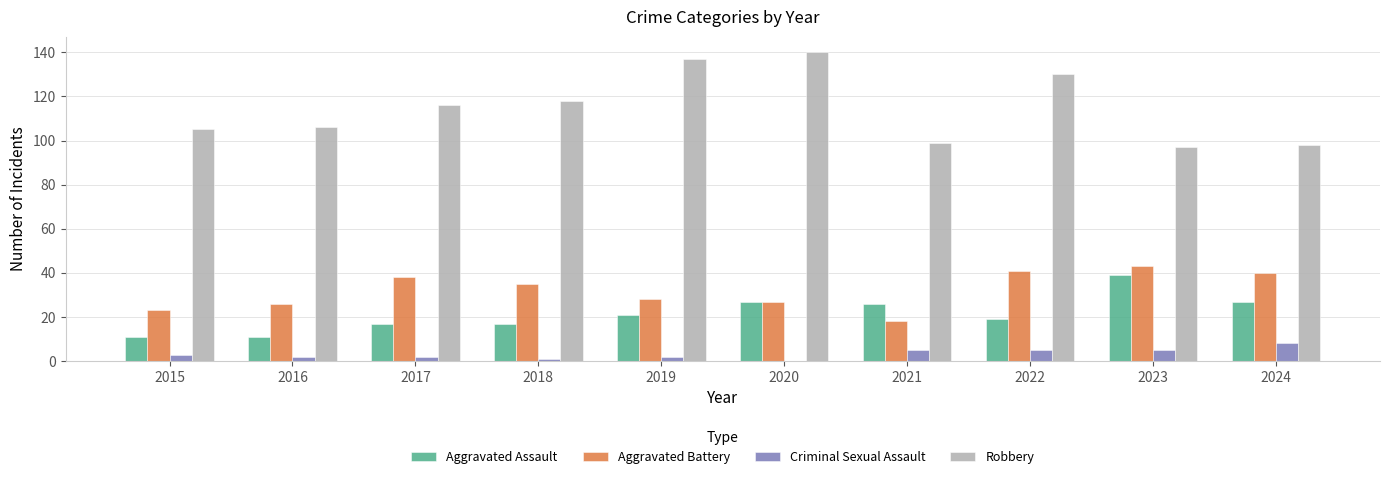

What is the sum of all Aggravated Battery values?

319